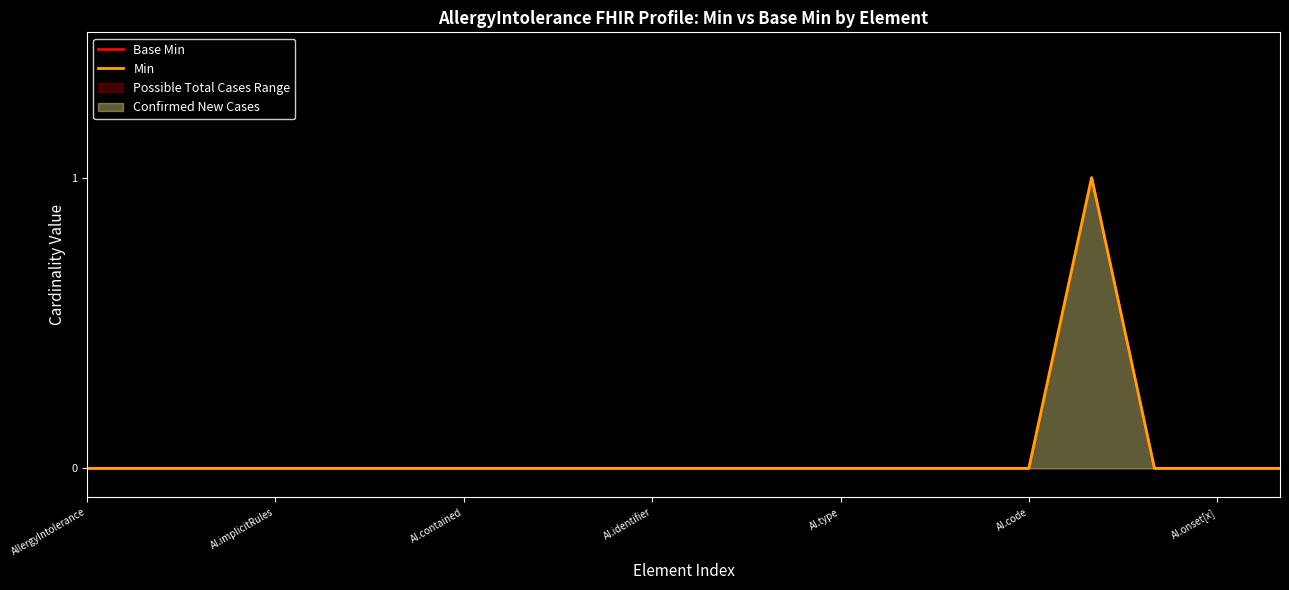

True or false: Base Min has more than 1 interior local peaks.

False